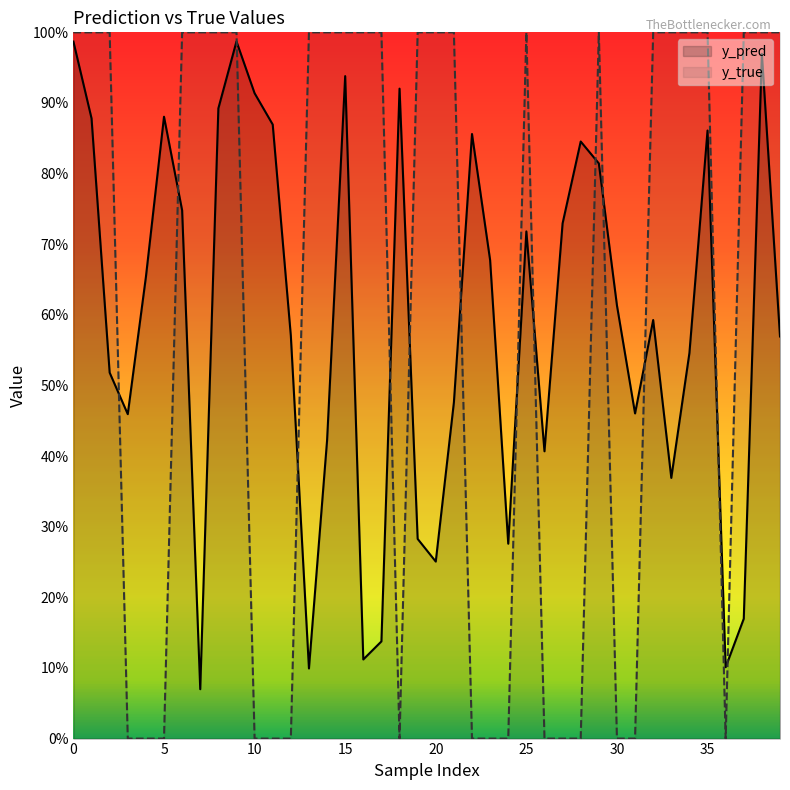

How many data points does each series have?

40